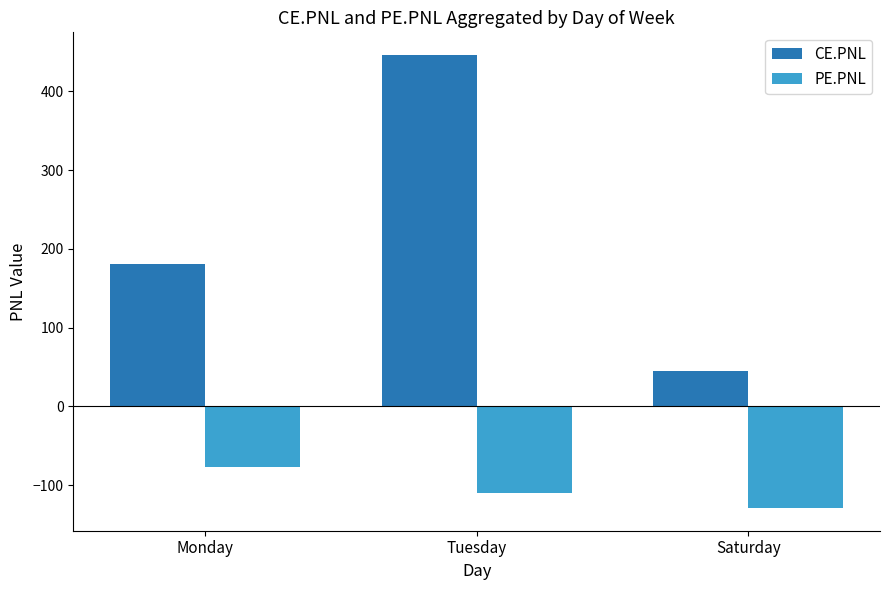

What is the sum of the CE.PNL values at Monday and Saturday?

225.3